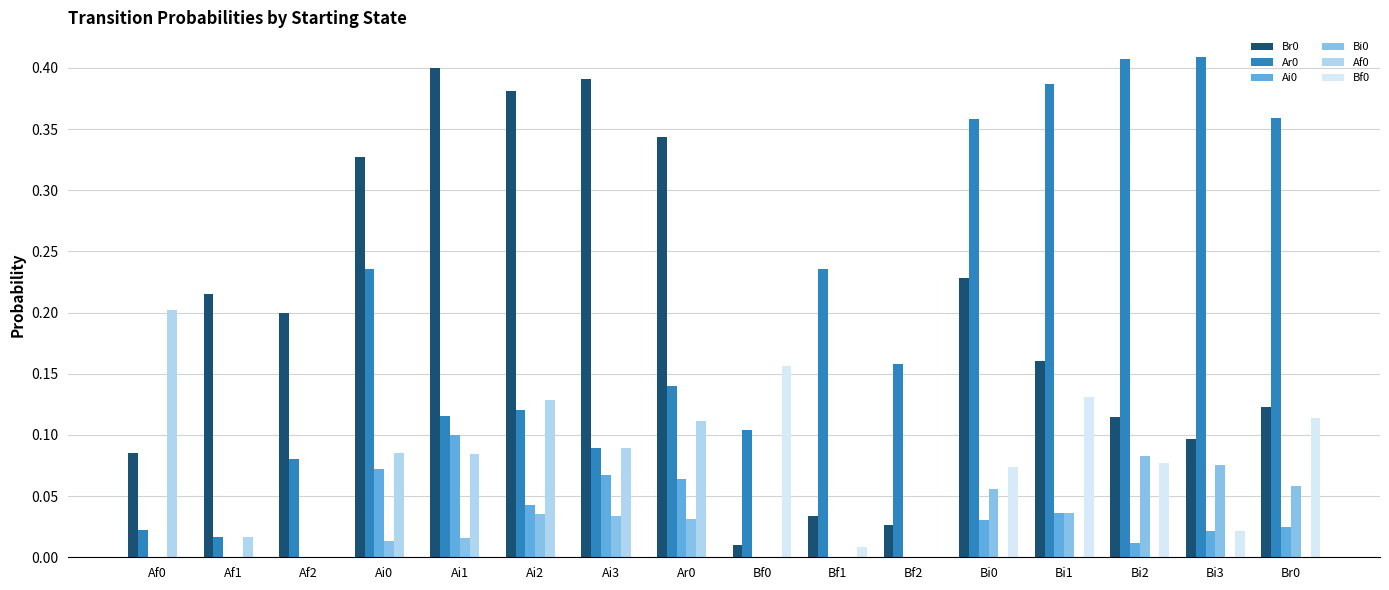

What is the sum of all Br0 values?

3.1